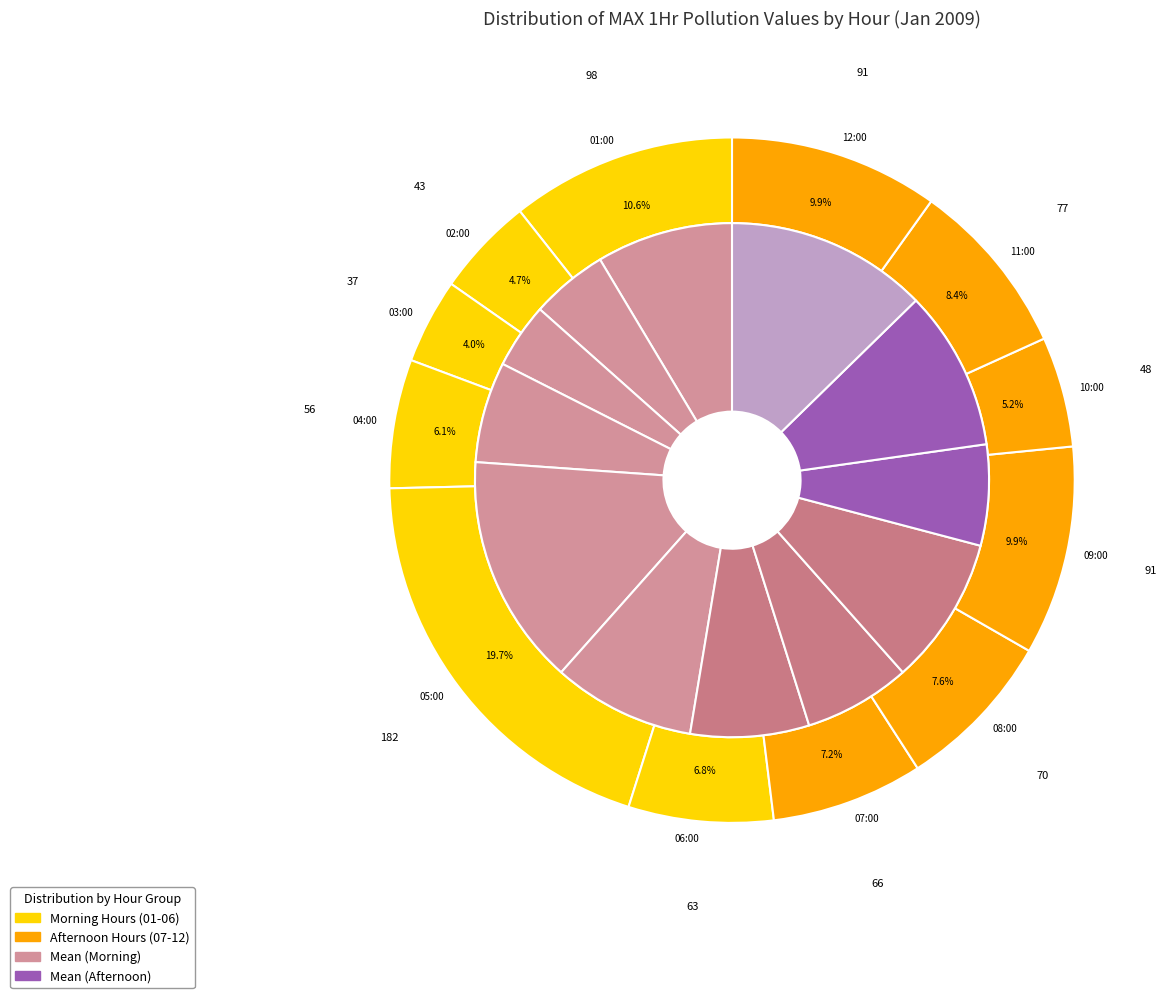

What is the difference between the highest and lowest values at 01:00?

75